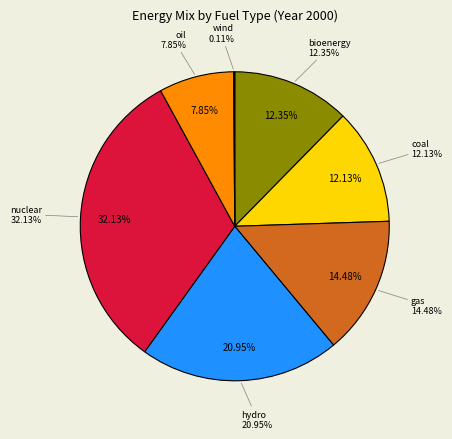

Does any single category account for the majority?

No